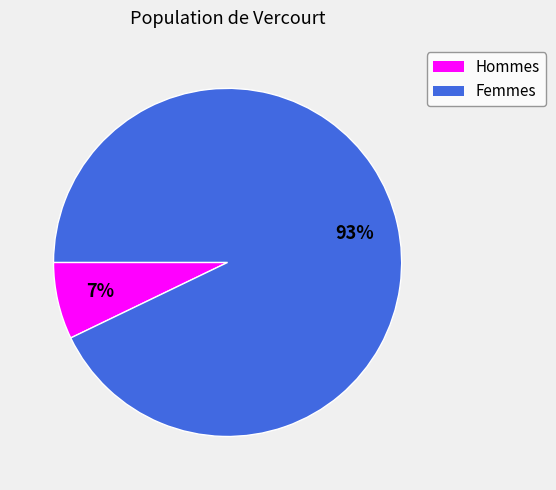

To the nearest percent, what is the difference between the largest and smallest slice percentages?

86%